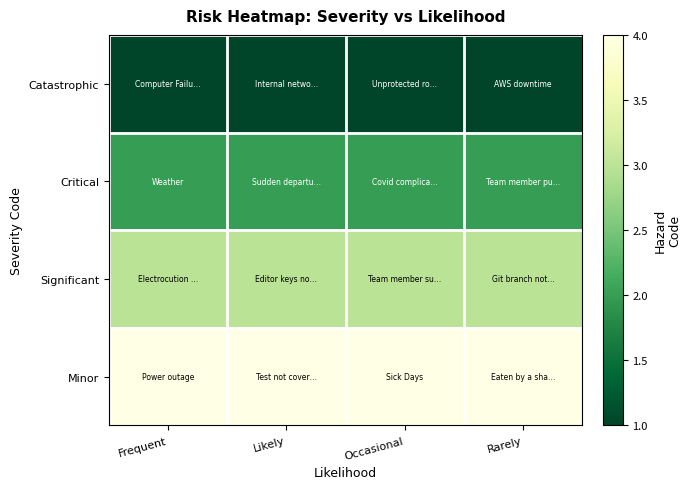

What is the total value across all series at Likely?

10